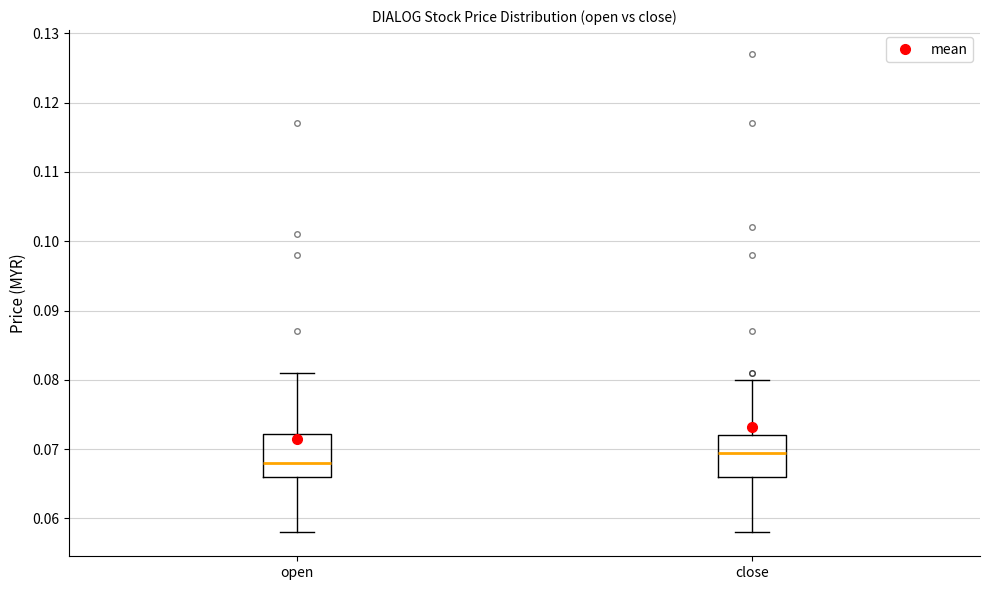

Reading left to right, read every box against the y-axis: the position of its median line, the range the box covers, and the ends of its whiskers. The values are not printed on the chart, so give them approximately, as read against the axis.

open: median 0.068, box 0.066 to 0.072, whiskers 0.058 to 0.081
close: median 0.070, box 0.066 to 0.072, whiskers 0.058 to 0.080